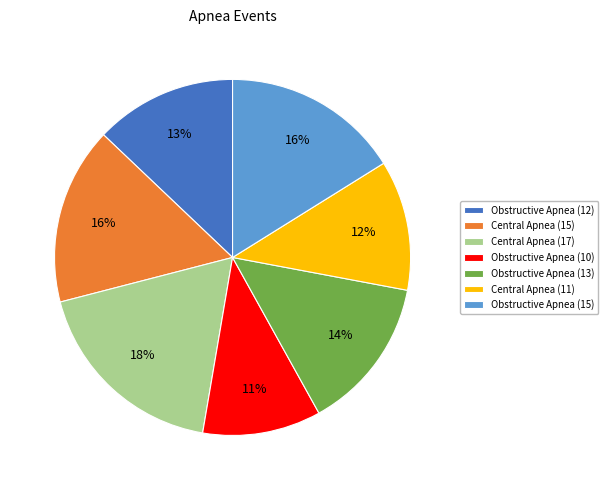

To the nearest percent, what percentage of the pie is Obstructive Apnea (10)?

11%